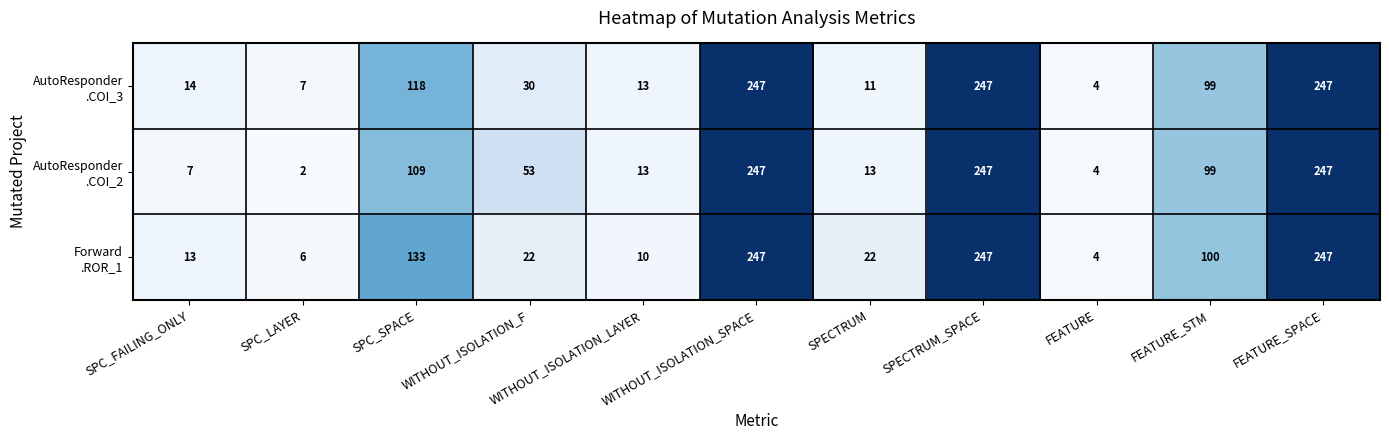

At how many categories does at least one series exceed 59?

5